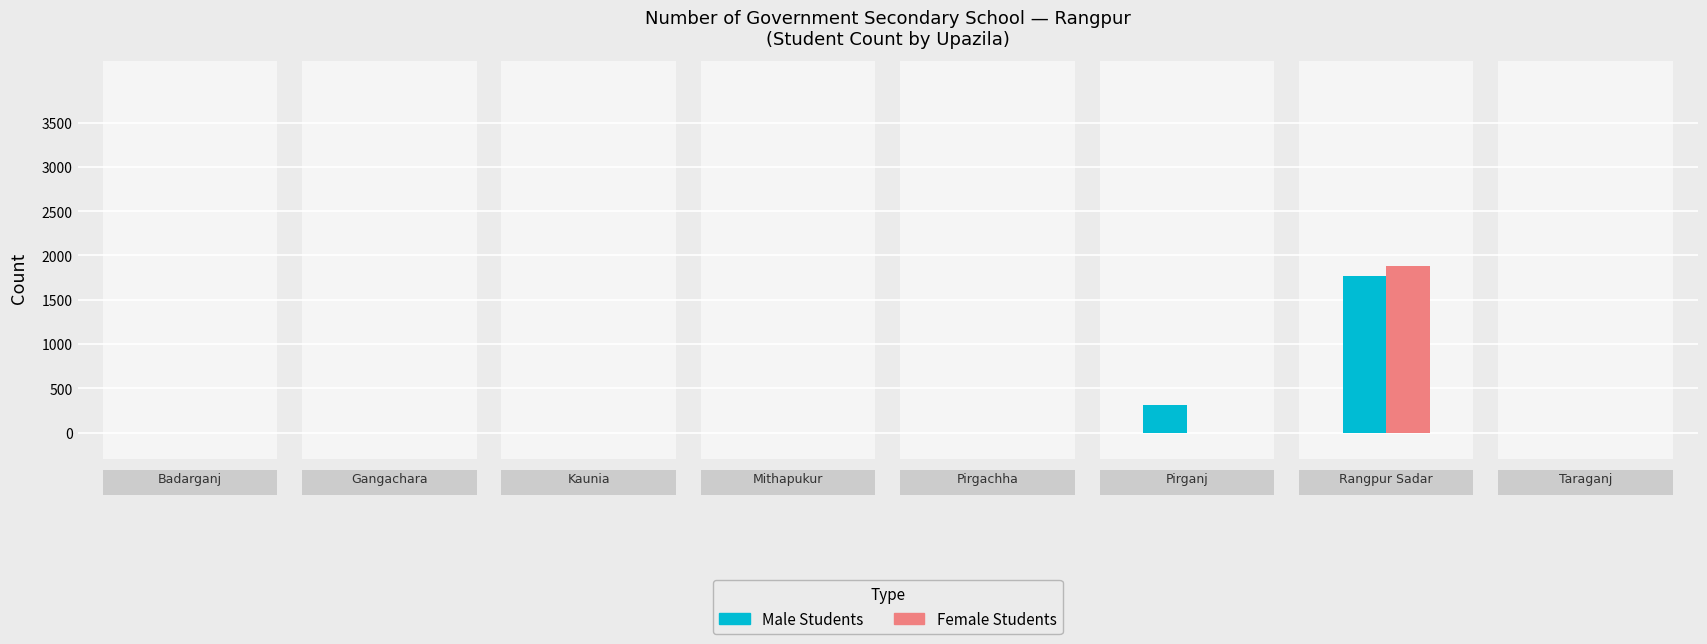

The Male Students series shows 3077 at Rangpur Sadar. True or false?

False